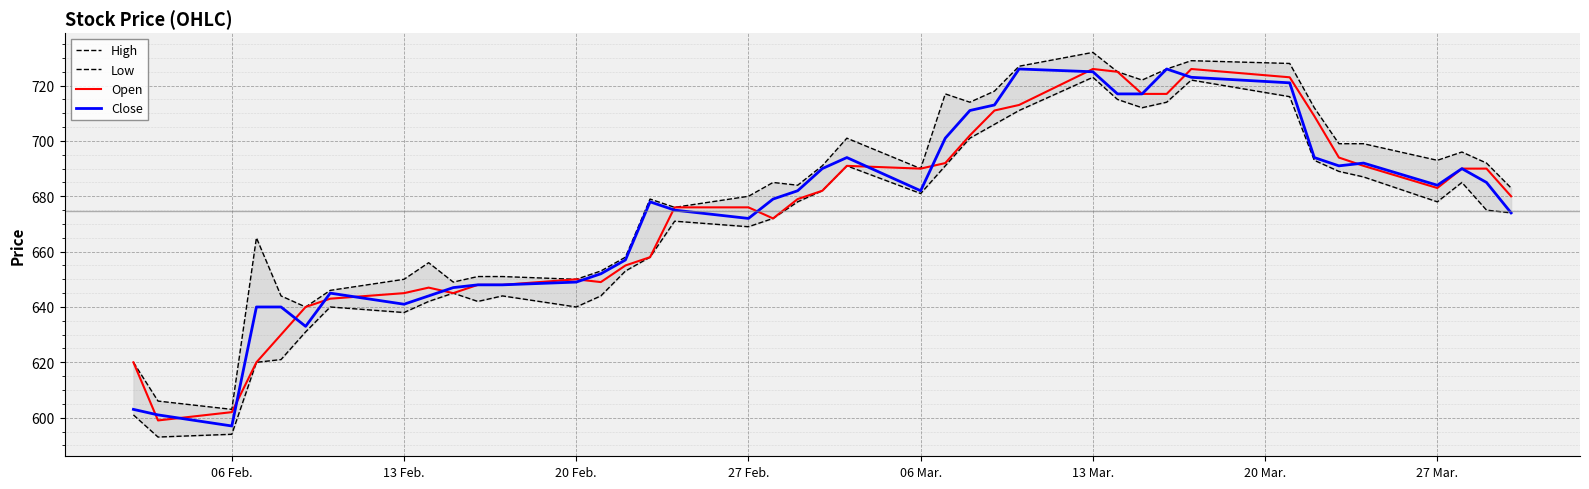

What value does the Close series have at 06 Mar.?

682